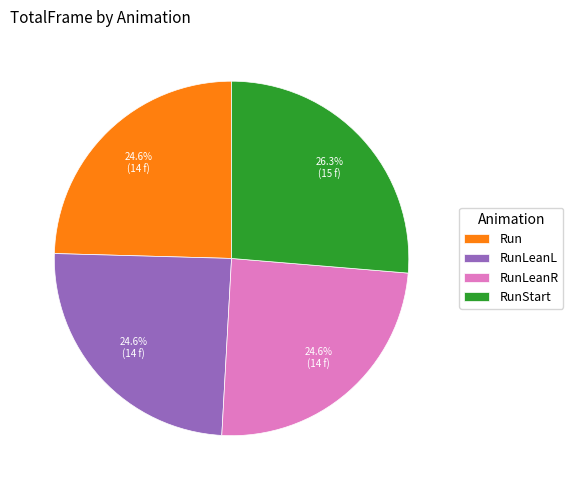

Combined, do RunStart and RunLeanL account for over 50%?

Yes